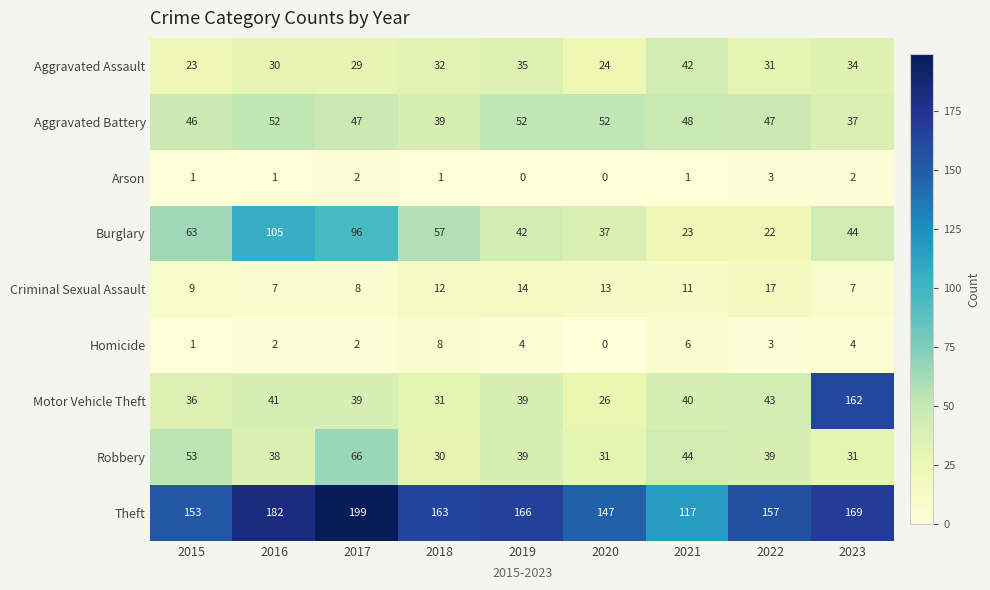

Count the number of data series in this chart.

9